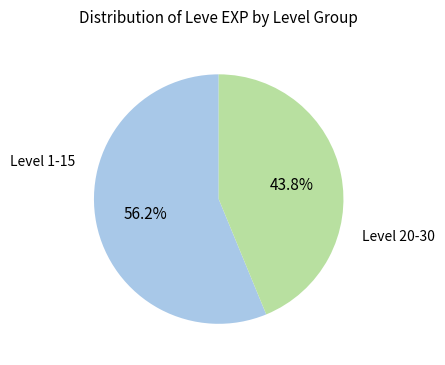

Is there any slice that represents more than half of the pie?

Yes